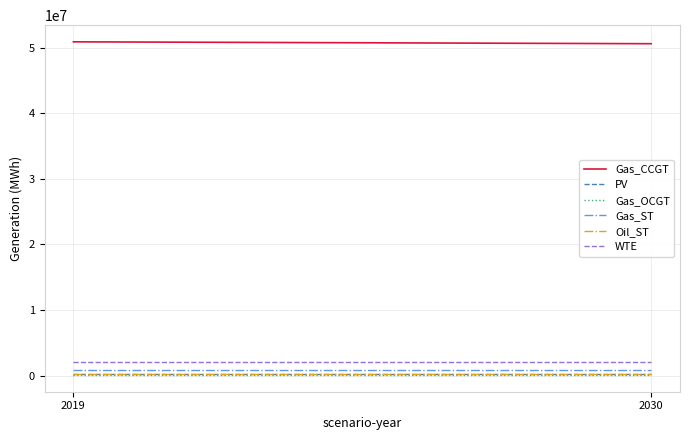

The Oil_ST series shows 190021.9 at 2030. True or false?

True